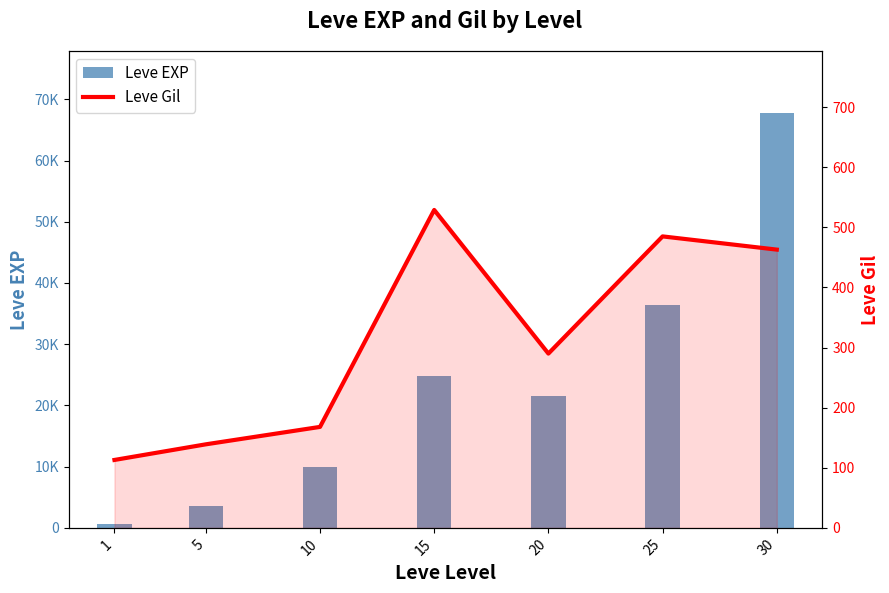

Reading right to left, transcribe all the data shown in this chart.

Leve EXP: 30=67730	25=36390	20=21600	15=24790	10=9990	5=3600	1=630
Leve Gil: 30=463	25=485	20=290	15=529	10=168	5=139	1=113